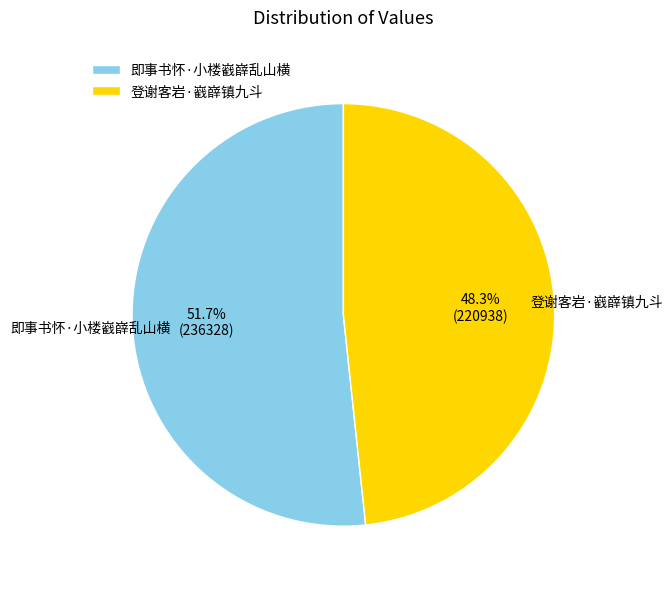

Does 即事书怀·小楼巀嶭乱山横 represent more than half of the total?

Yes